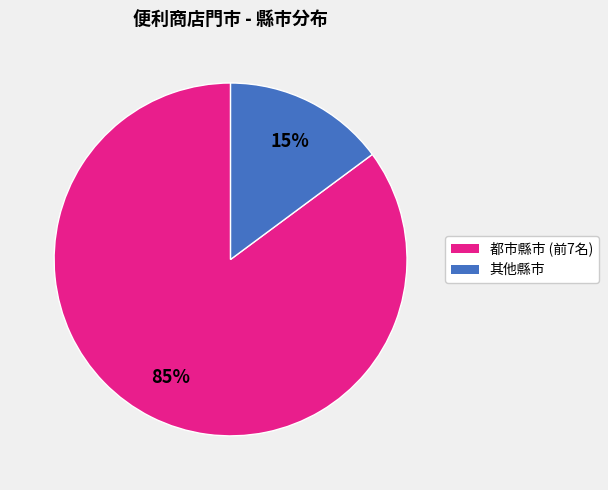

To the nearest percent, what is the difference between the largest and smallest slice percentages?

70%